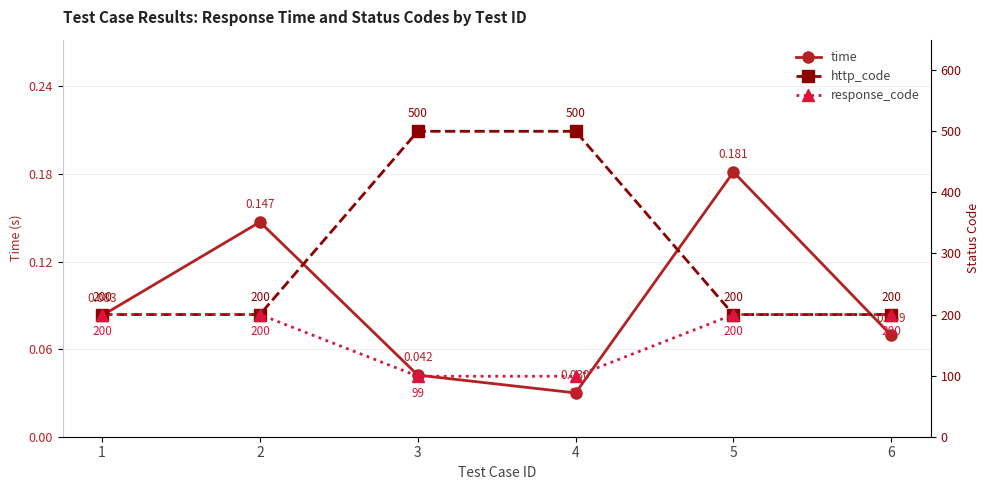

Reading right to left, transcribe all the data shown in this chart.

time: 6=0.1	5=0.2	4=0.0	3=0.0	2=0.1	1=0.1
http_code: 6=200.0	5=200.0	4=500.0	3=500.0	2=200.0	1=200.0
response_code: 6=200.0	5=200.0	4=99.0	3=99.0	2=200.0	1=200.0